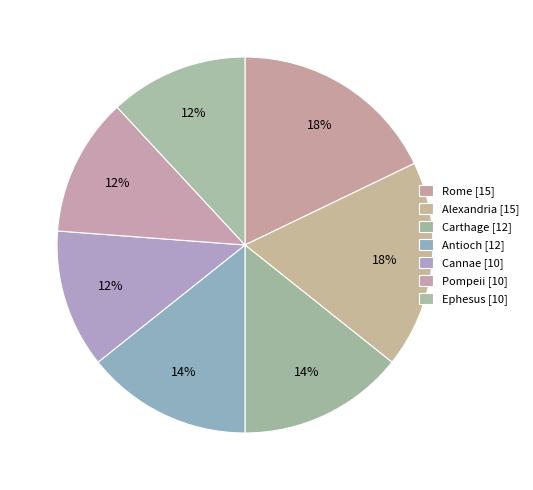

To the nearest percent, what percentage of the pie is Pompeii?

12%